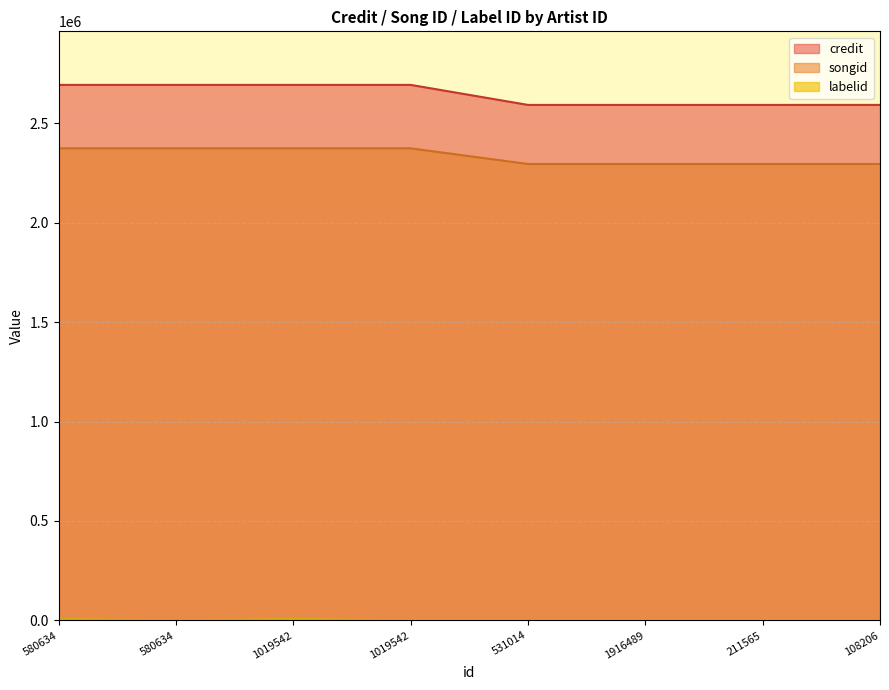

True or false: labelid and credit intersect in this chart.

False